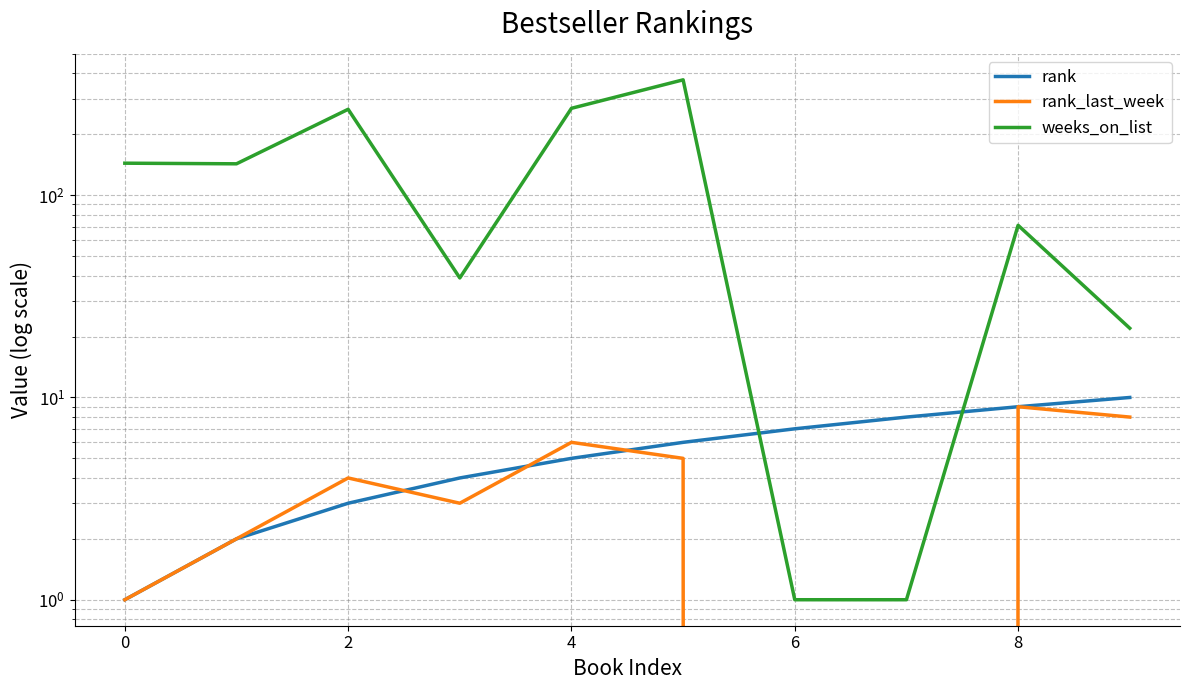

What is the sum of all weeks_on_list values?

1328